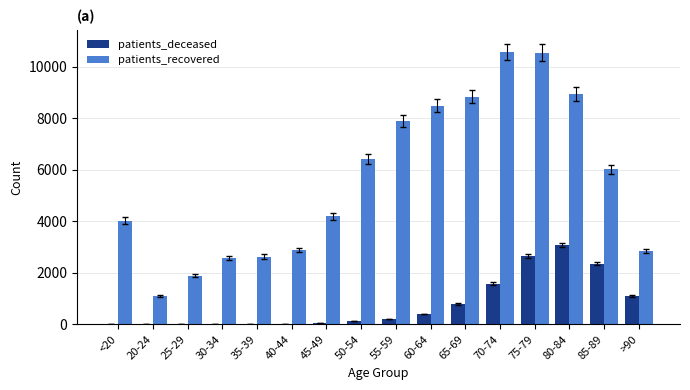

Is the value of patients_recovered at 75-79 greater than the value of patients_deceased at >90?

Yes